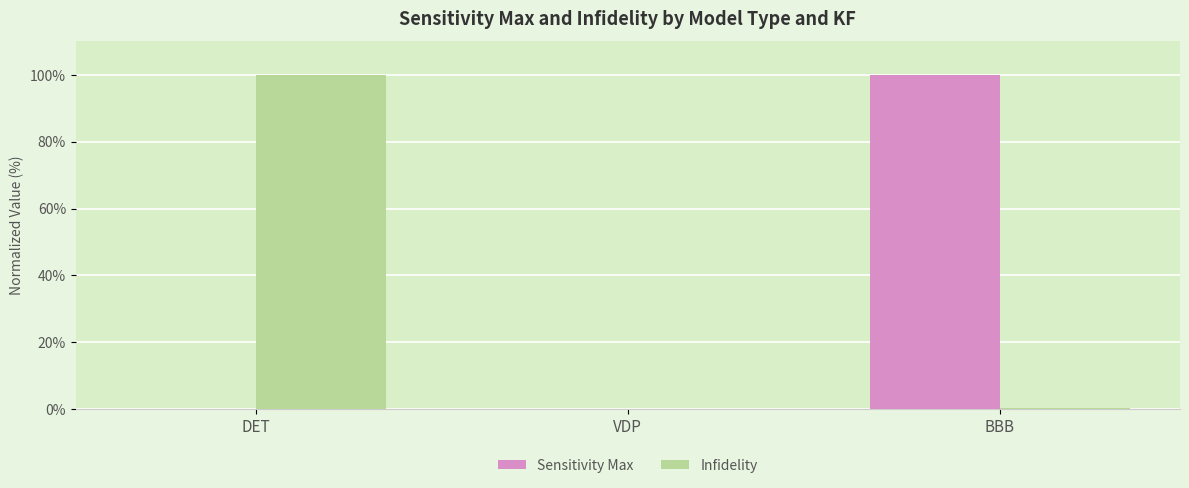

True or false: Sensitivity Max has a value of 23.5 at BBB.

False